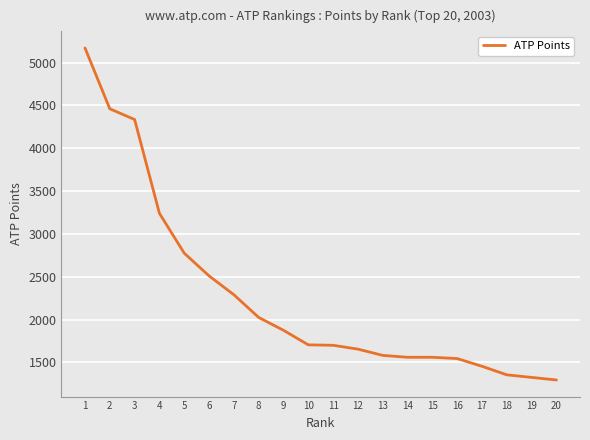

What is the maximum value shown in the chart?

5170